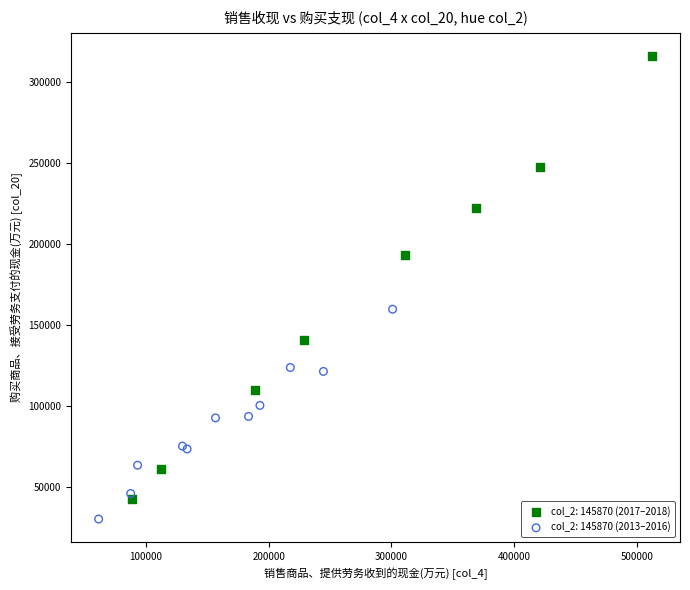

Which series reaches the maximum Y coordinate?

col_2: 145870 (2017–2018)